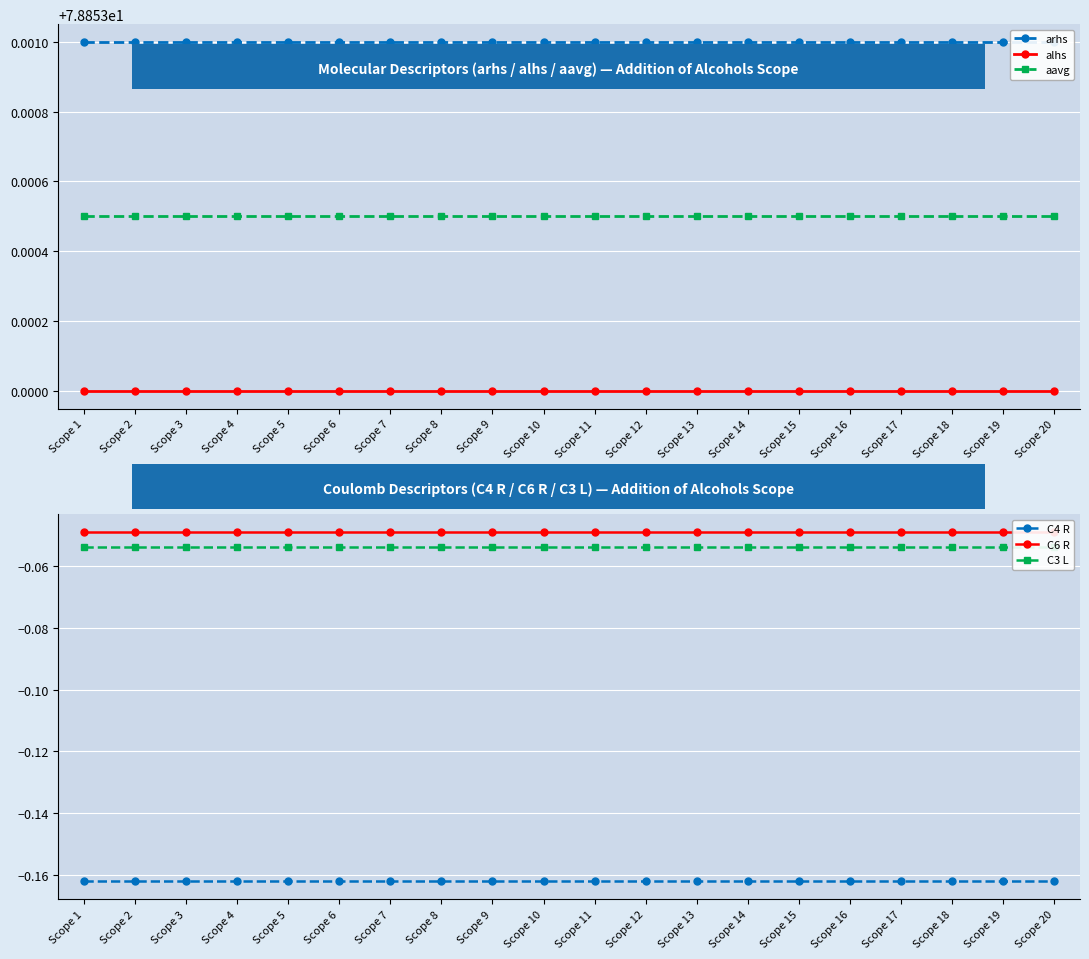

Does the chart display data point markers on the line(s)?

Yes